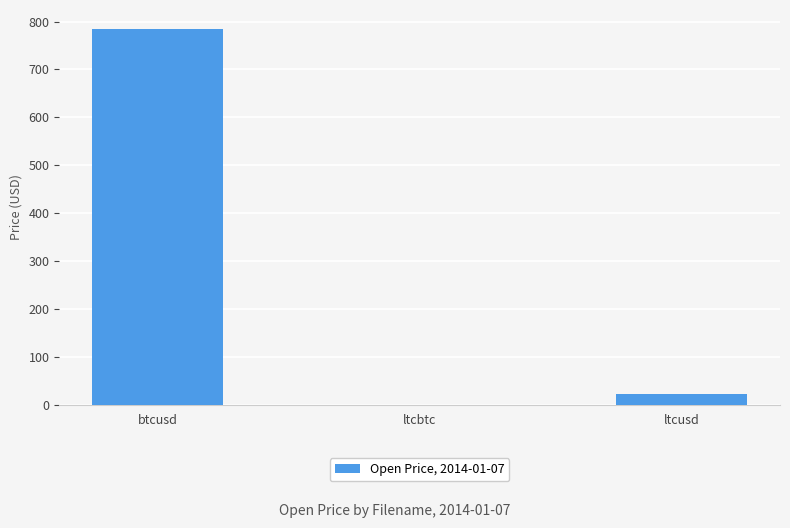

What is the maximum value shown in the chart?

785.0